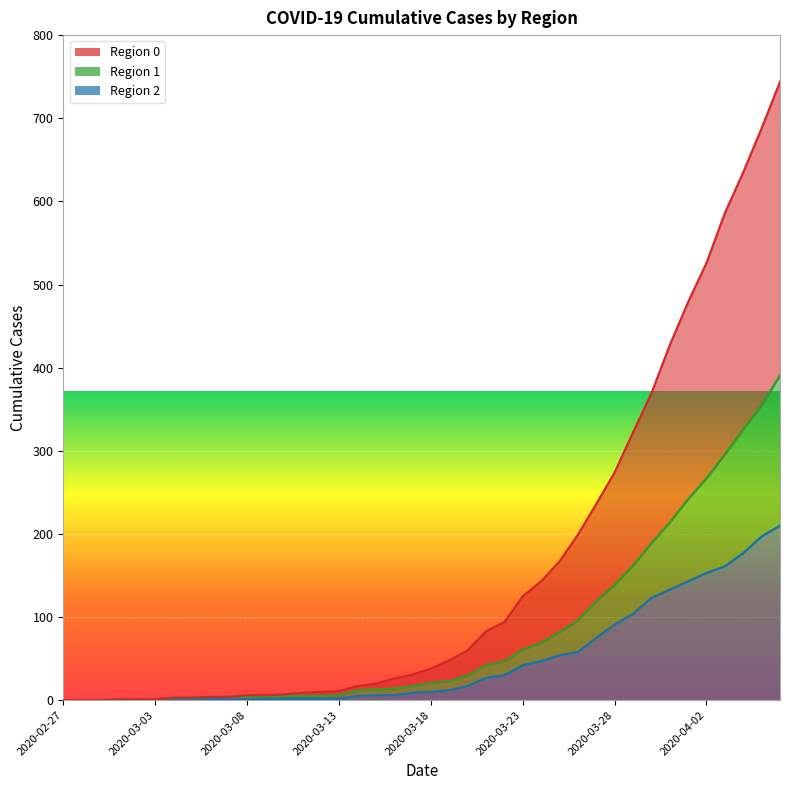

At which label does 0 reach its minimum?

2020-02-27